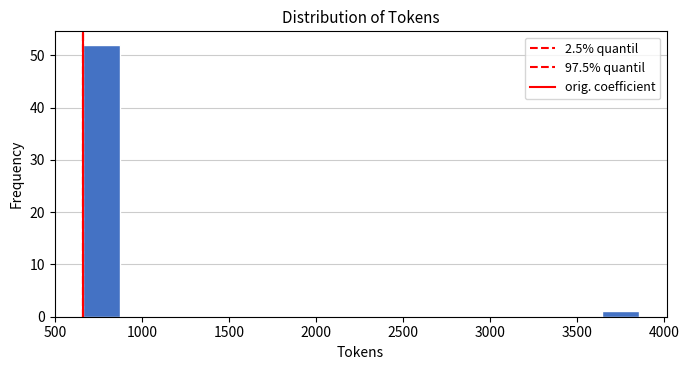

What is the height of the bar covering 650 to 850 on the x-axis? Neither the bar edges nor the heights are printed on the chart, so give them approximately, as read against the axes.

52